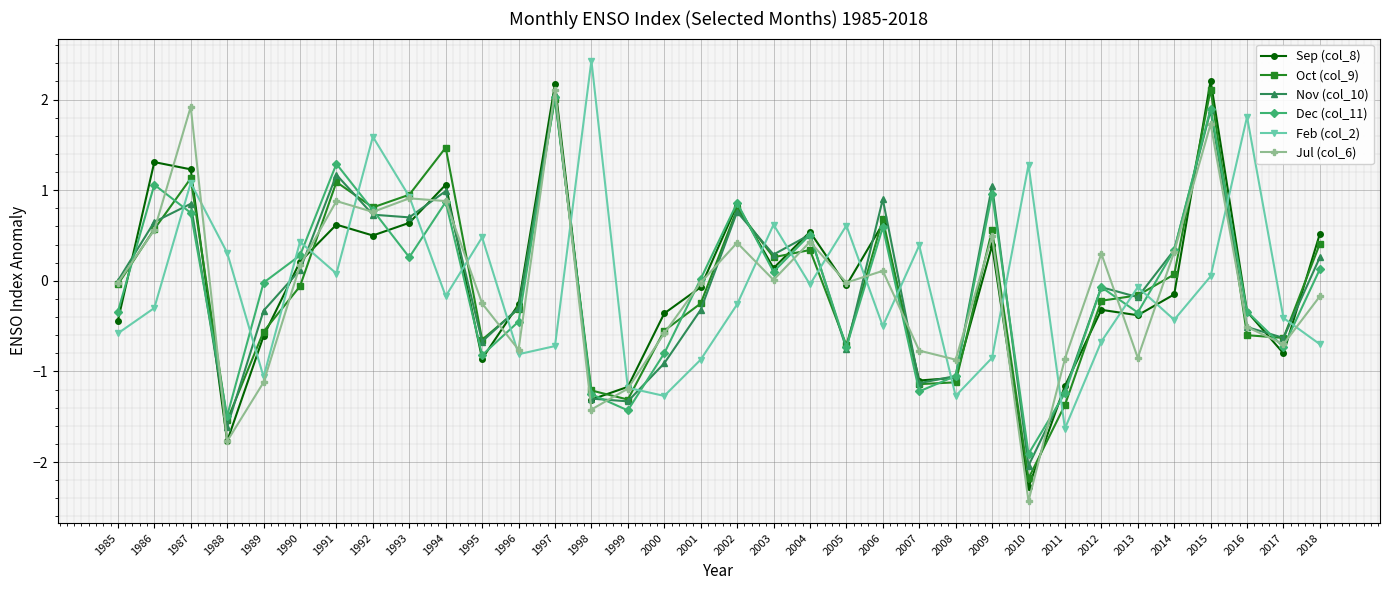

Which category has the lowest value in the Sep (col_8) series?

2010